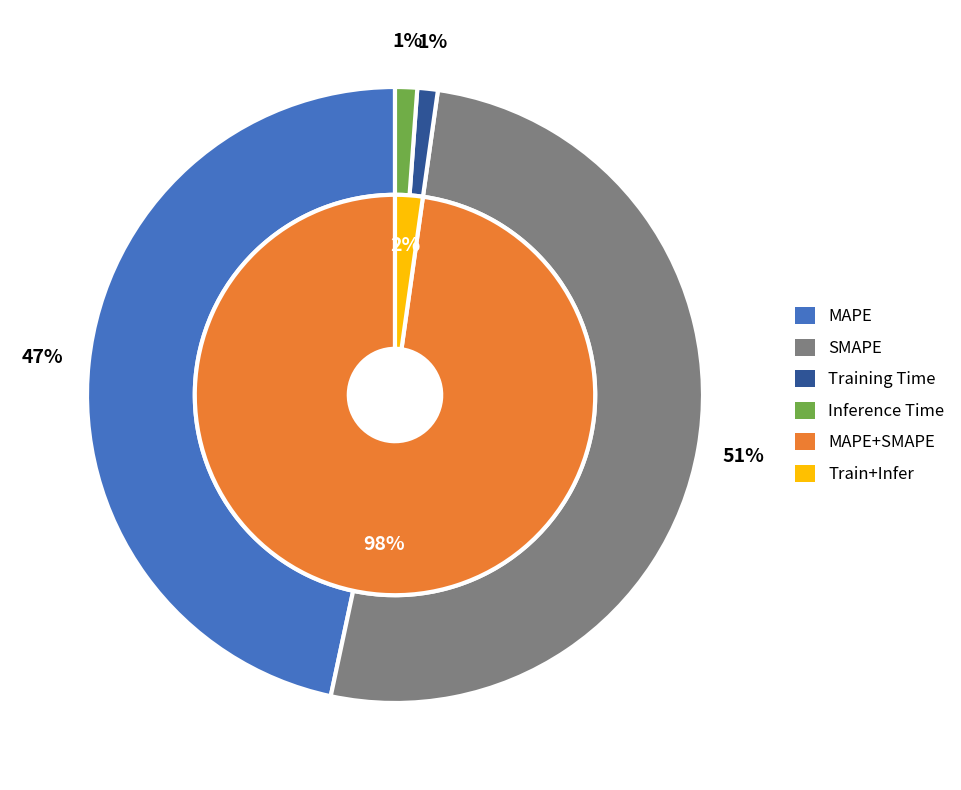

Which category has the smallest portion of the pie?

Training Time